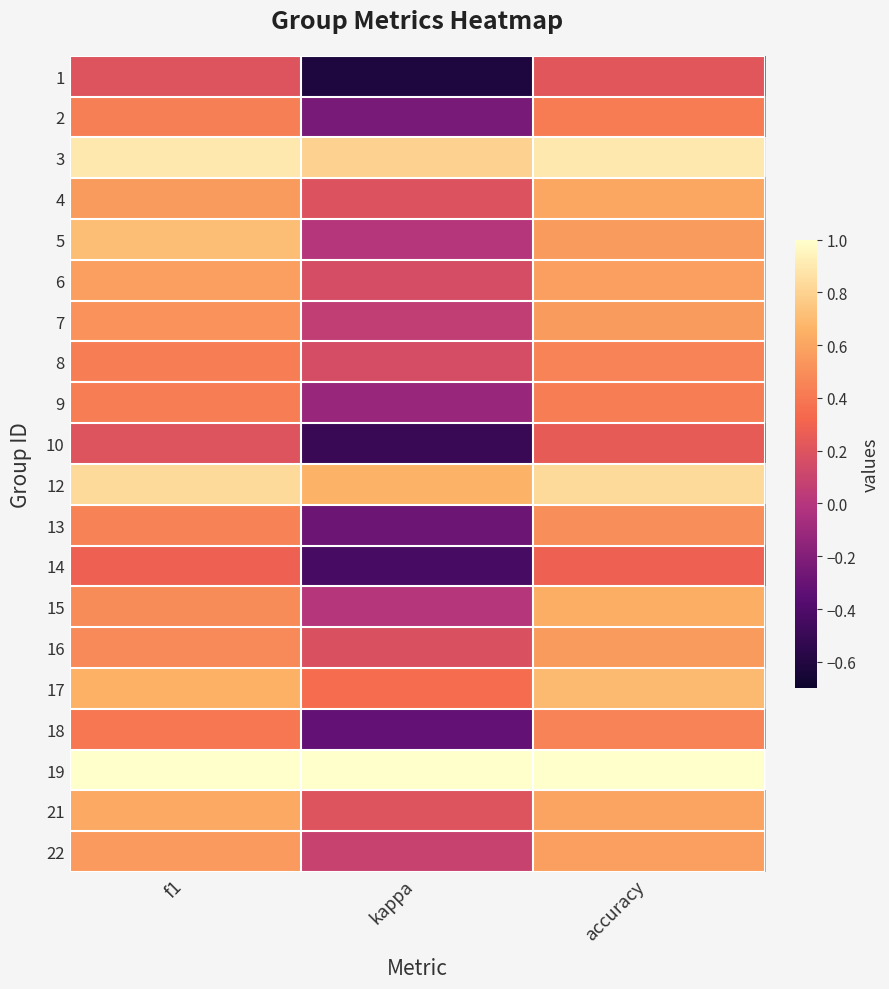

Which has a higher value, accuracy or kappa?

accuracy